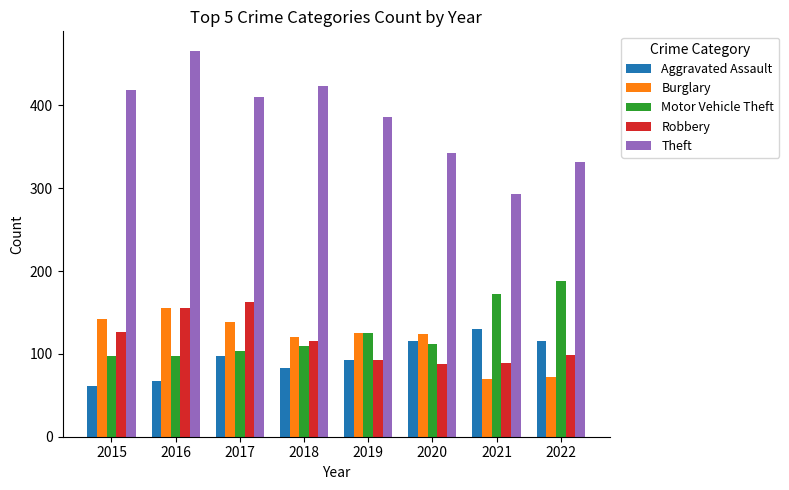

Which series has the largest total across all categories?

Theft